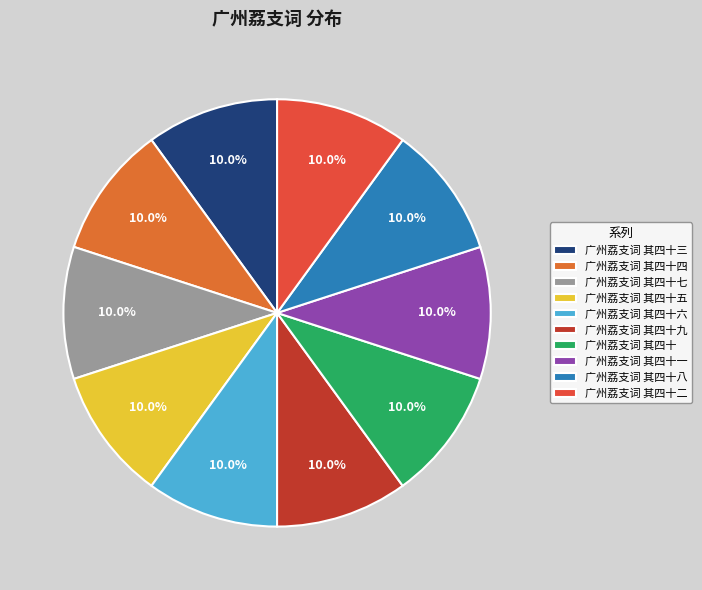

The 广州荔支词 其四十 slice represents 19% of the pie. True or false?

False